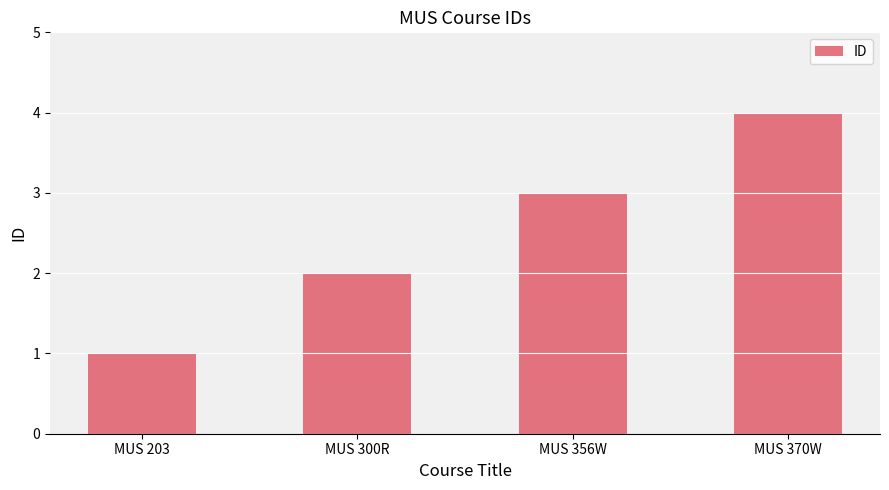

Where is the data nearest to the value 2?

MUS 300R